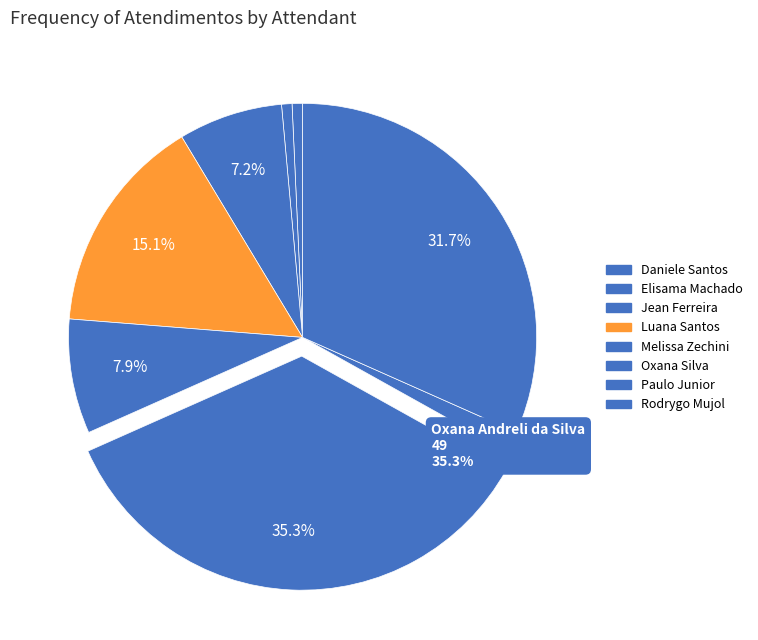

How many segments does this pie chart have?

8